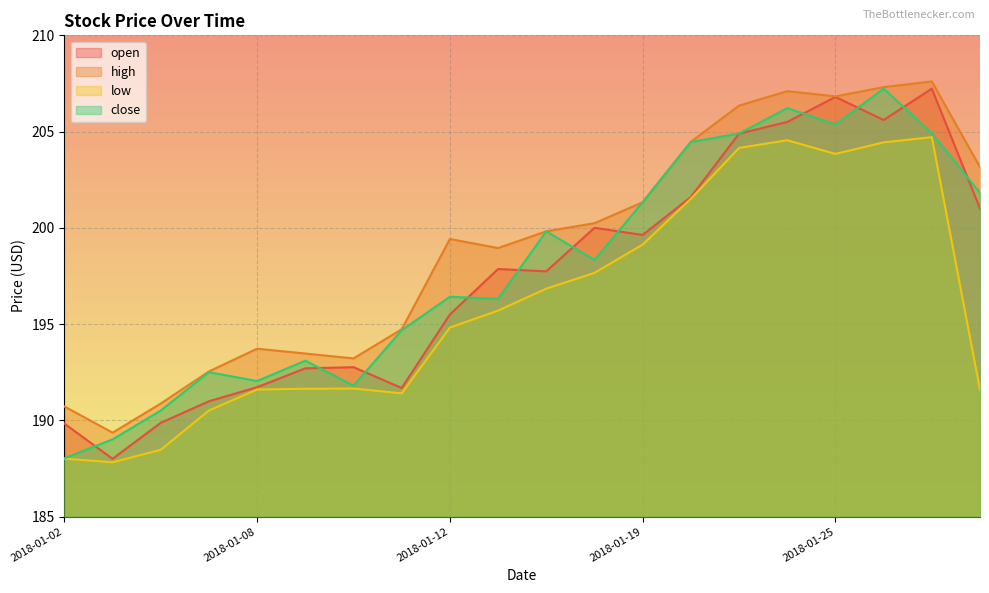

What is the difference between the close values at 2018-01-02 and 2018-01-10?

3.8